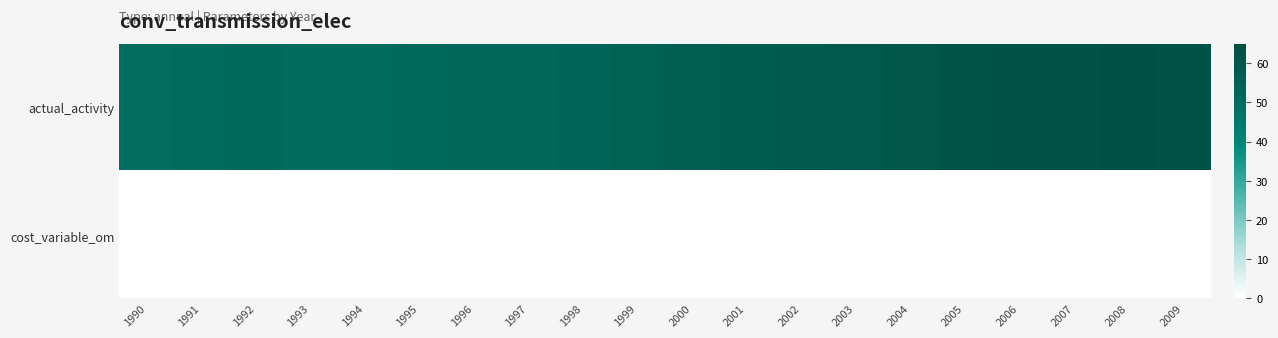

At which category is the sum across all series the highest?

2008